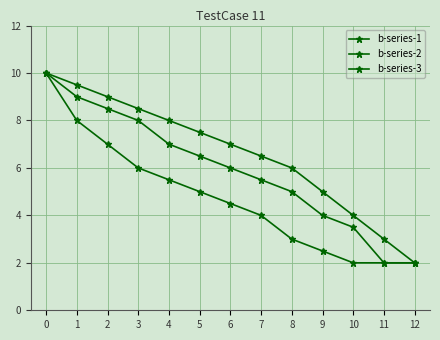

Is it true that b-series-2 equals 1.9 at 8?

False